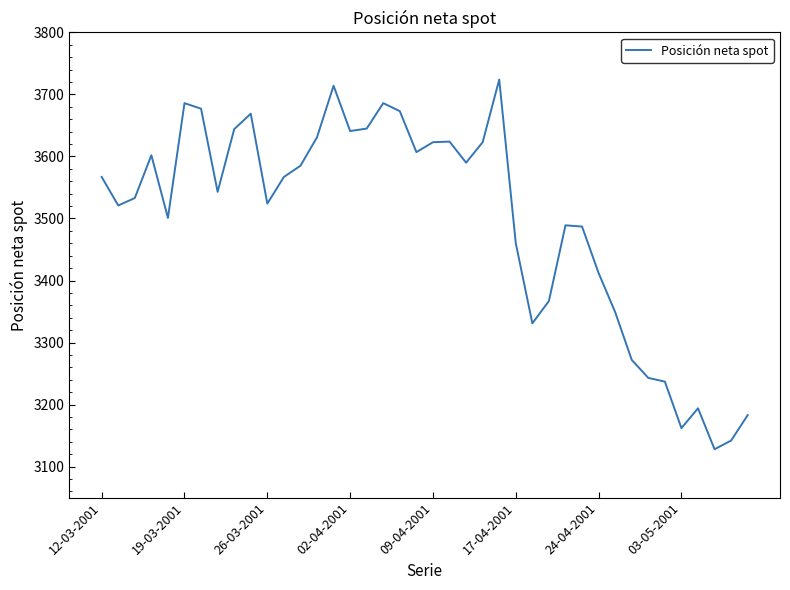

What is the difference between the maximum and minimum values?

596